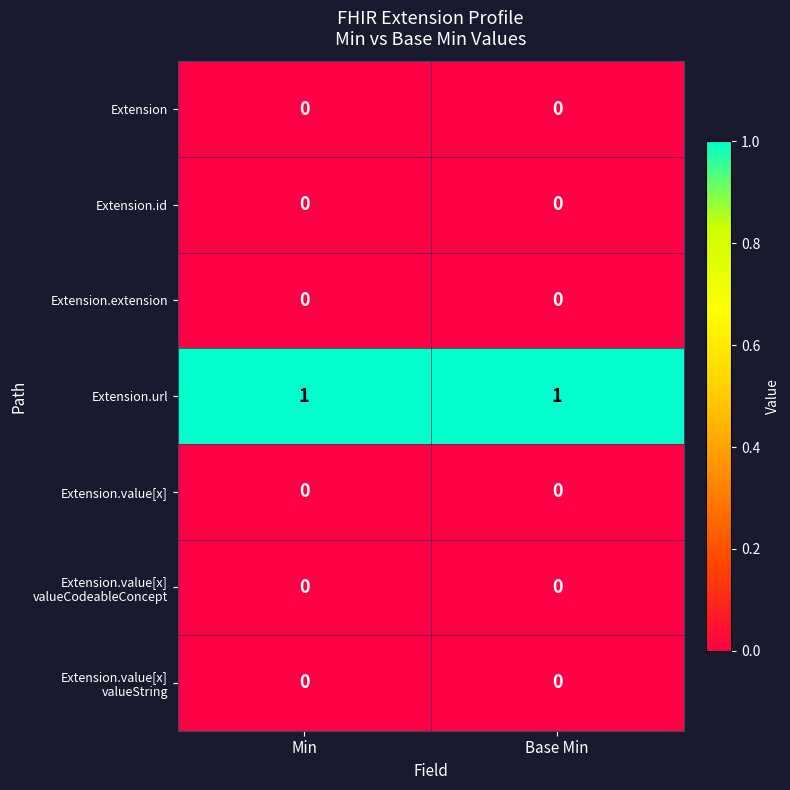

The value of Extension at Min is 0. True or false?

True